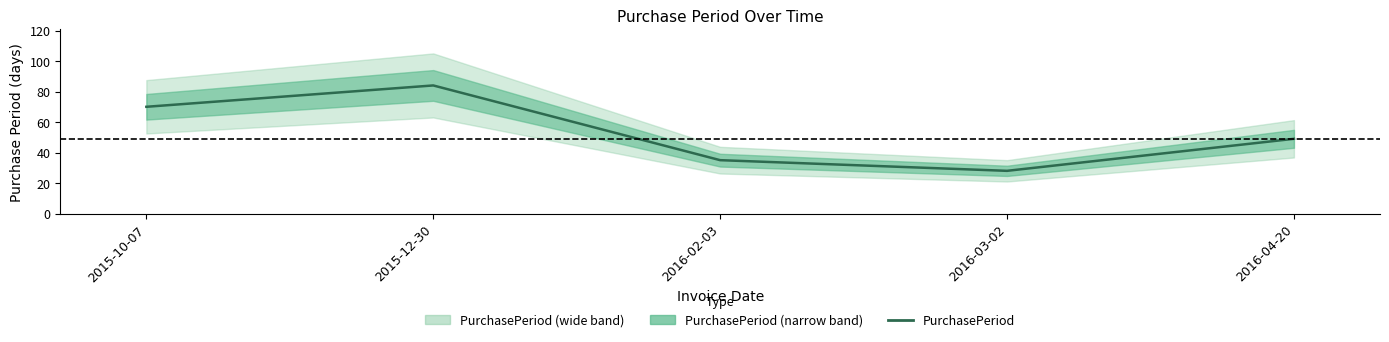

Is it true that the value at 2016-04-20 is 49?

True